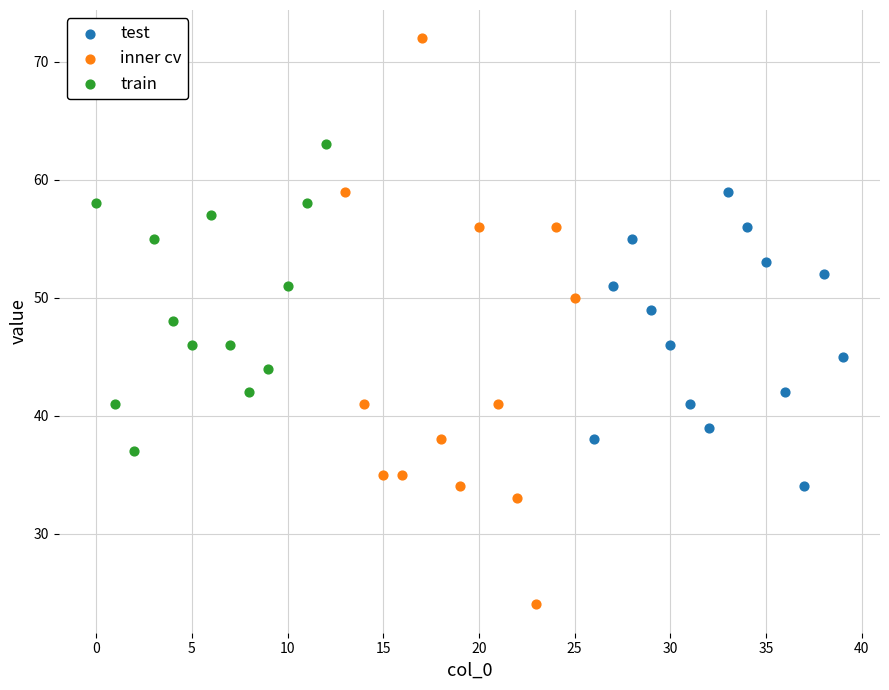

Which series reaches the maximum Y coordinate?

inner cv